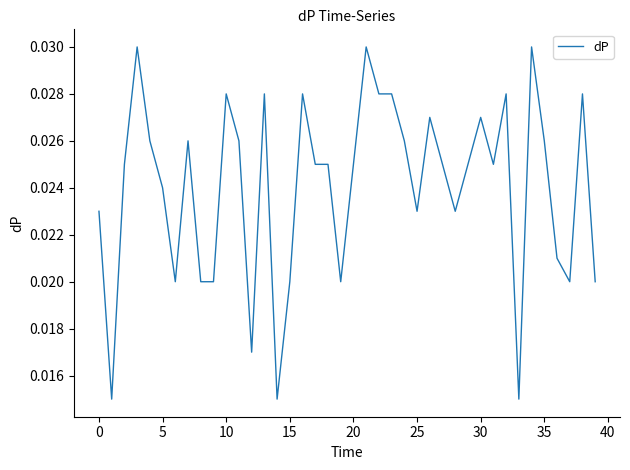

How many interior local peaks (higher than both neighbors) does the data have?

11